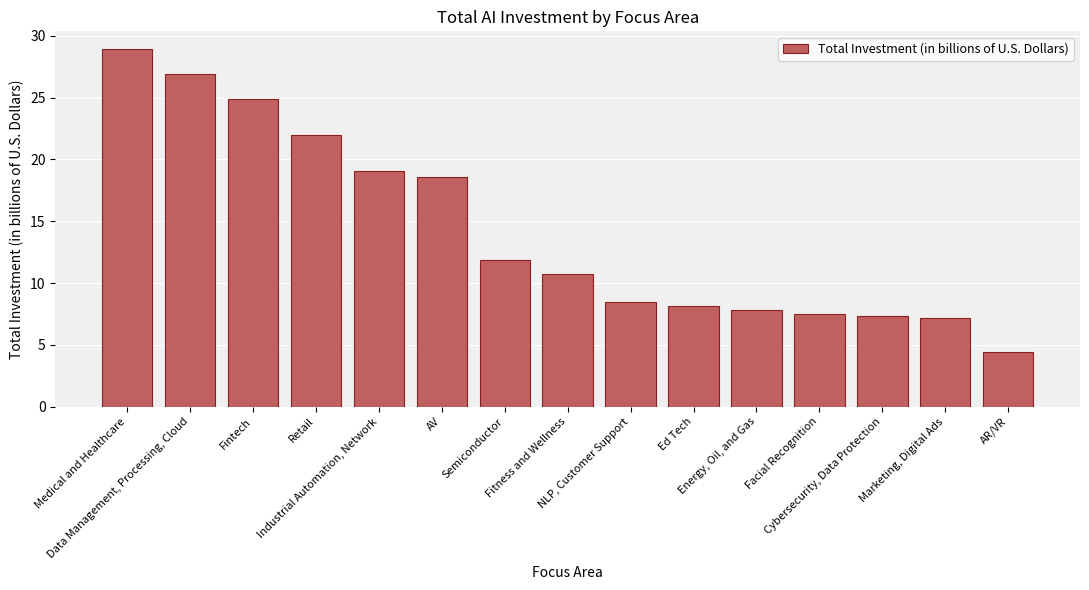

What is the change in value from Fitness and Wellness to Cybersecurity, Data Protection?

-3.4